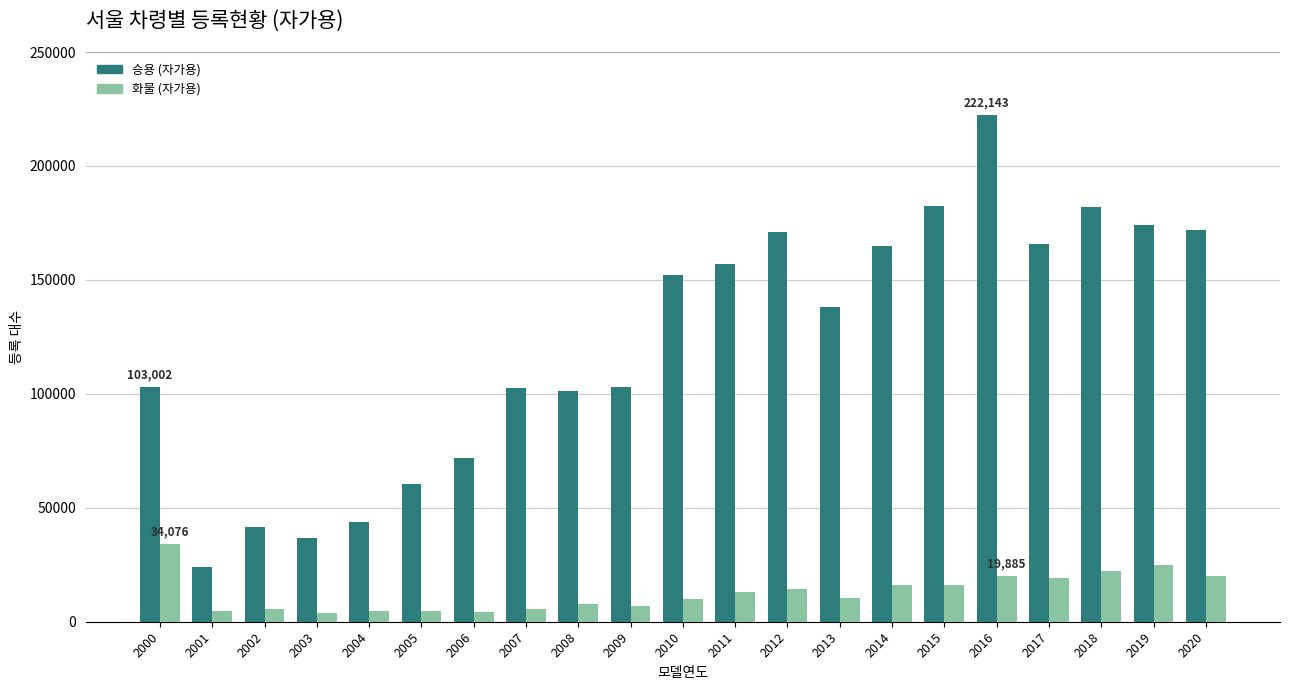

At which label does 화물 (자가용) first exceed 10592?

2000